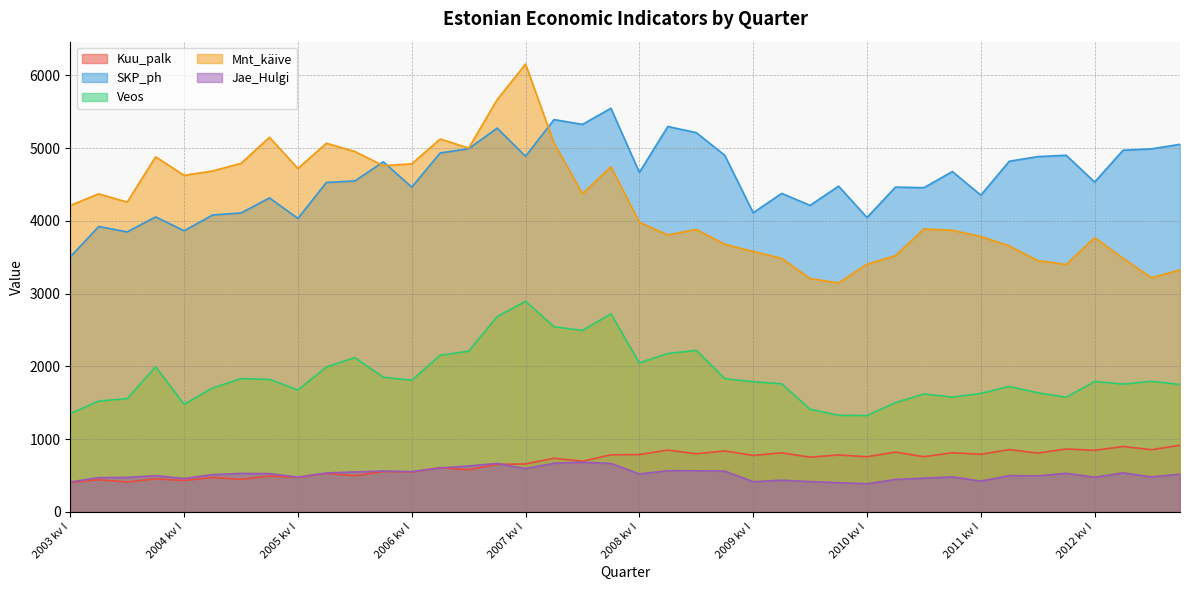

How many data points in SKP_ph are less than 4549?

20